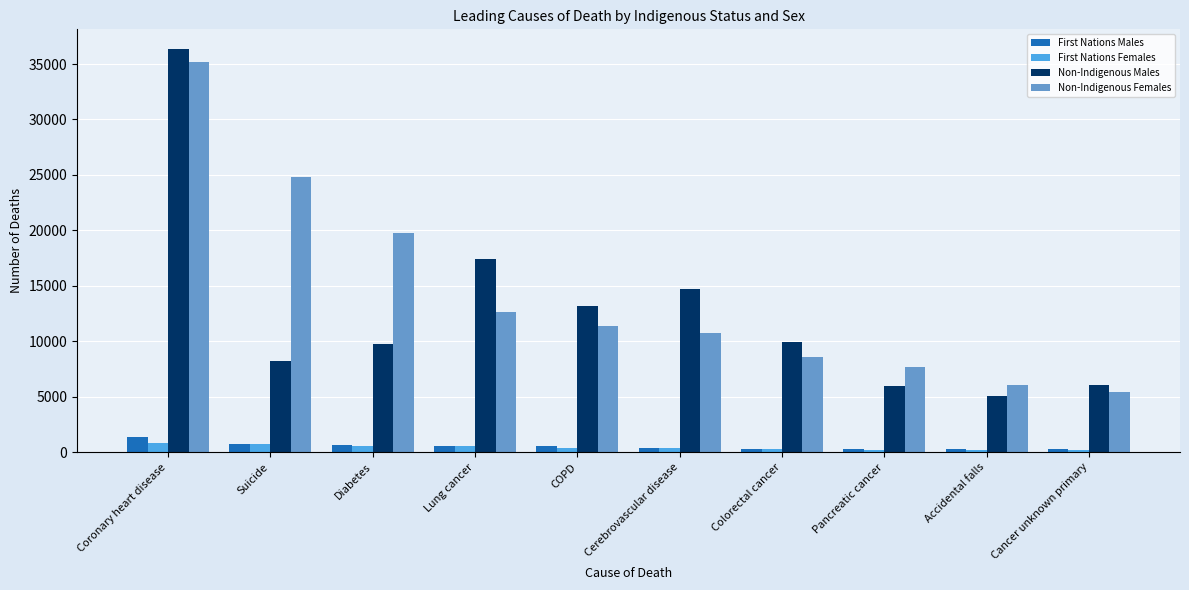

True or false: First Nations Females has a value of 806 at Coronary heart disease.

True